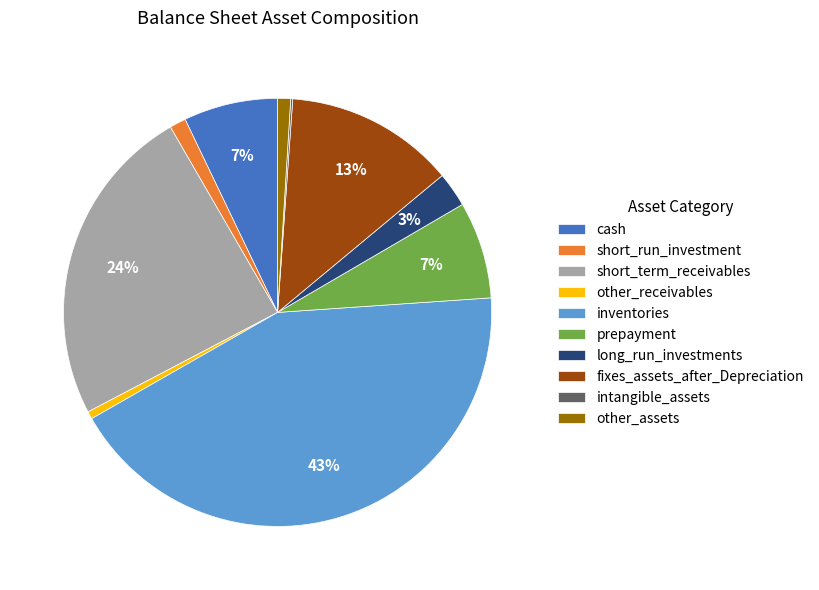

Does other_receivables account for over 50% of the chart?

No